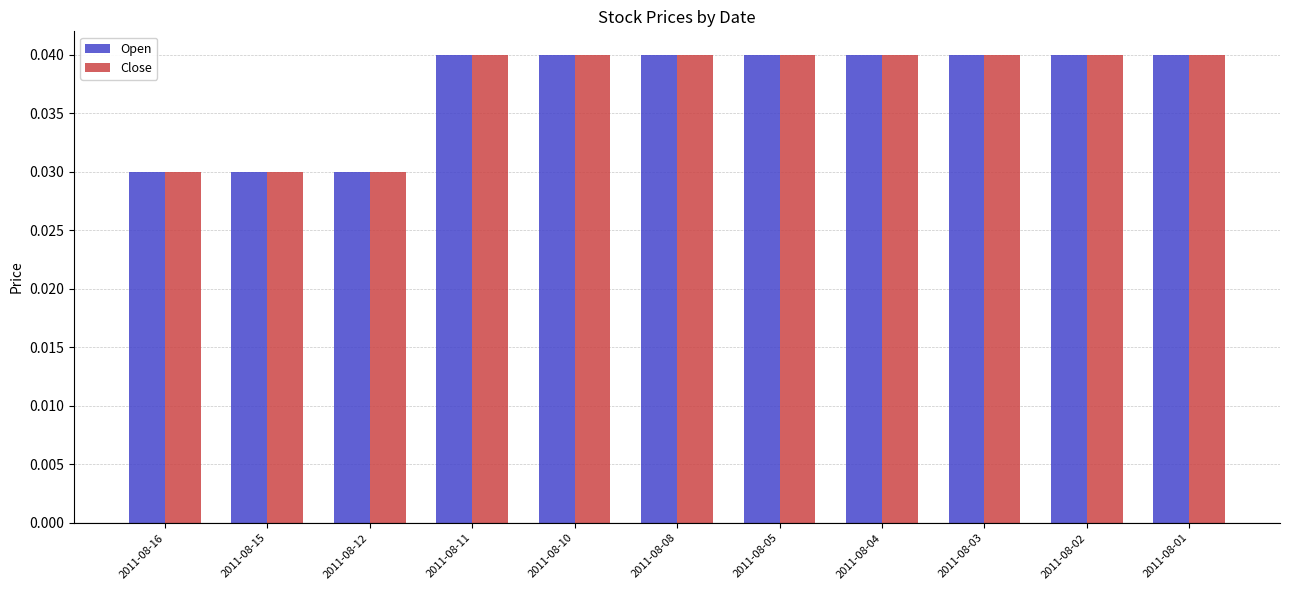

What are all the series names shown in the legend?

Open, Close